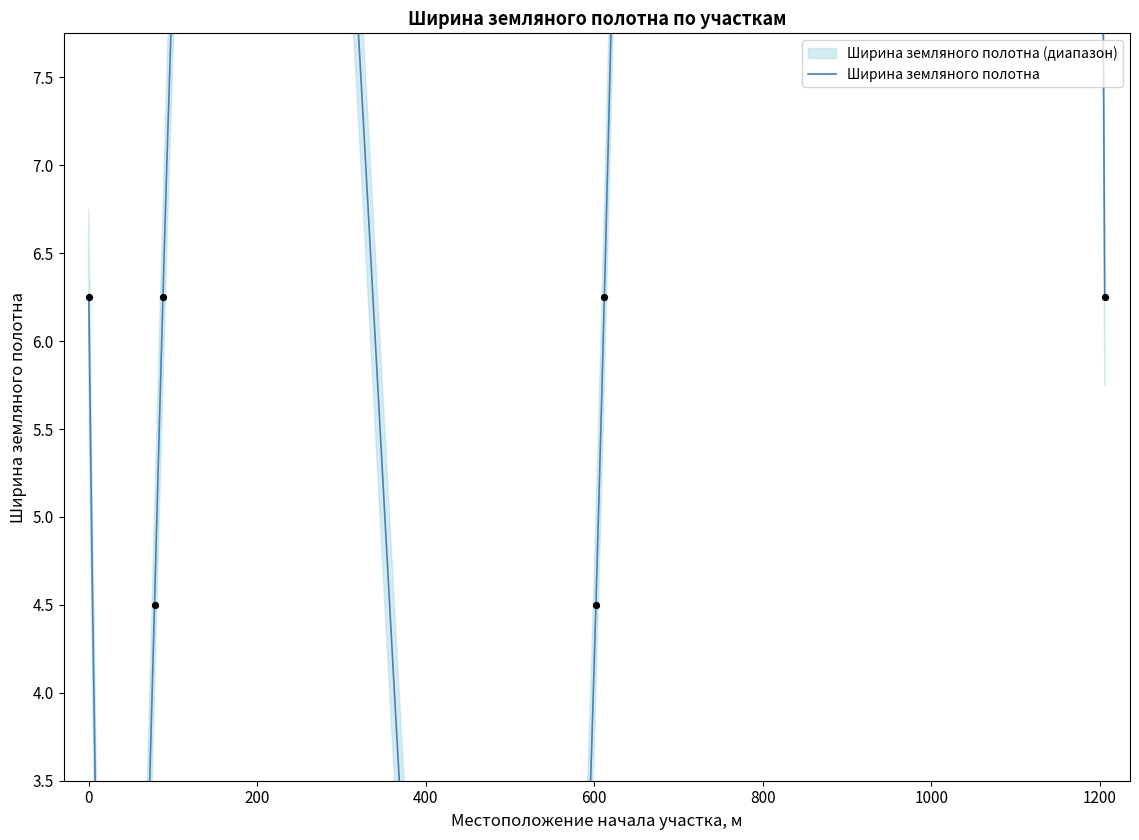

Approximately how many times larger is the value at 88 compared to 78?

1.4